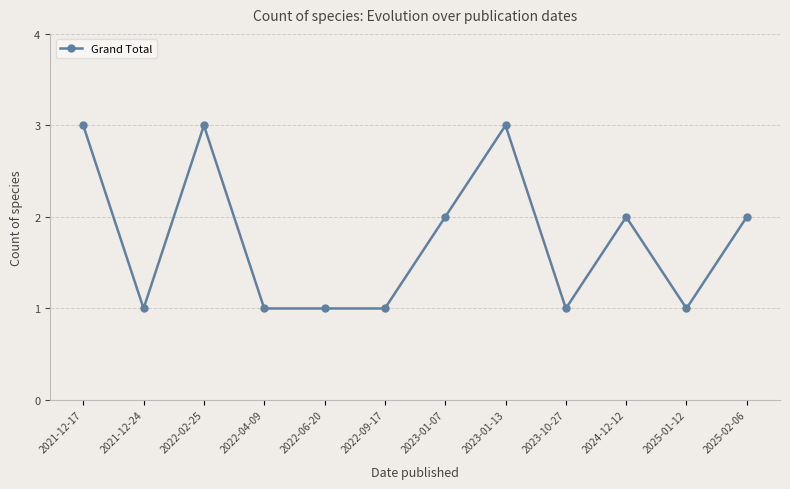

What is the change in value from 2021-12-24 to 2024-12-12?

+1